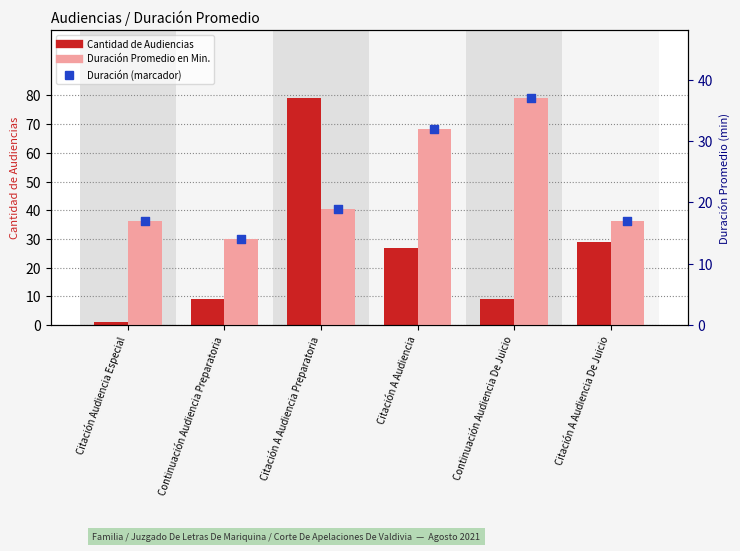

Is the value of Duración Promedio en Minutos (MM) at Citación Audiencia Especial greater than the value of Cantidad de Audiencias at Citación A Audiencia De Juicio?

No